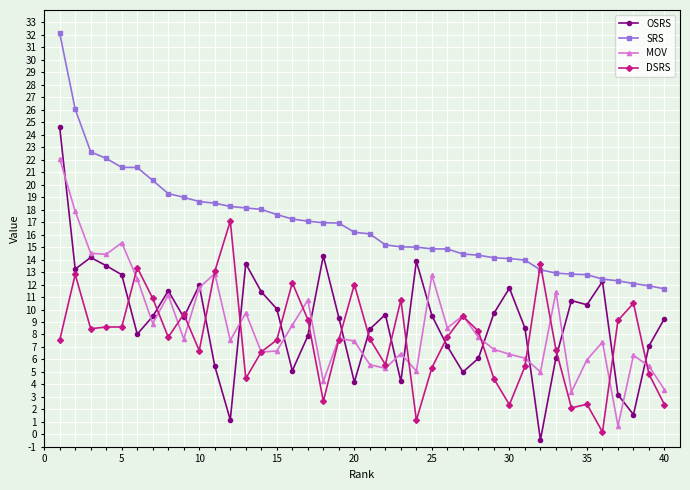

Which series has the largest range (max minus min)?

OSRS